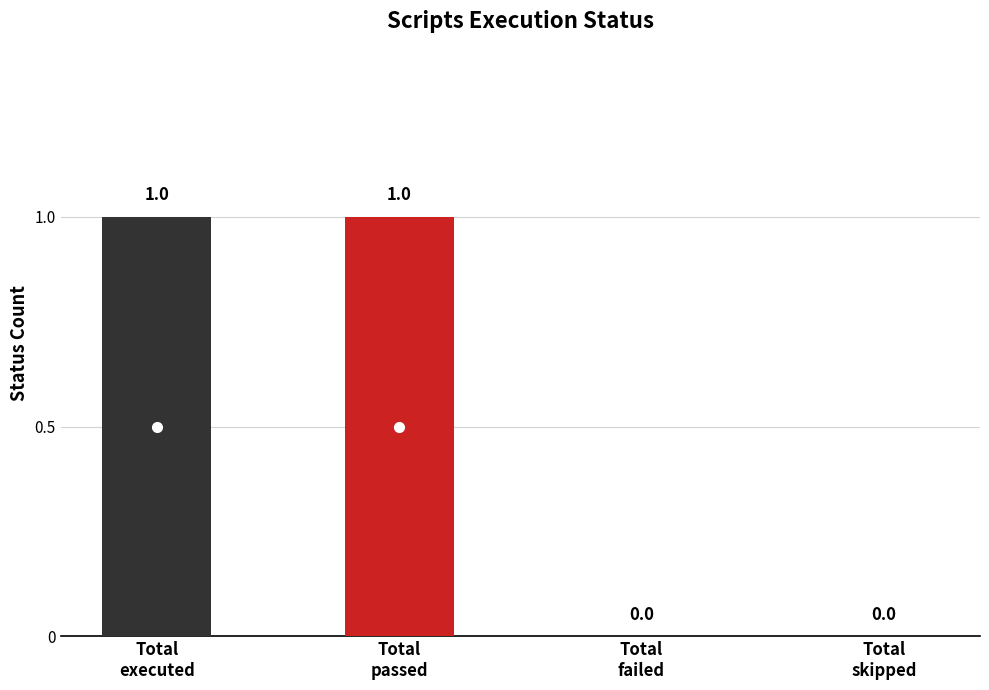

Reading left to right, extract all data points from this chart.

1	1	0	0